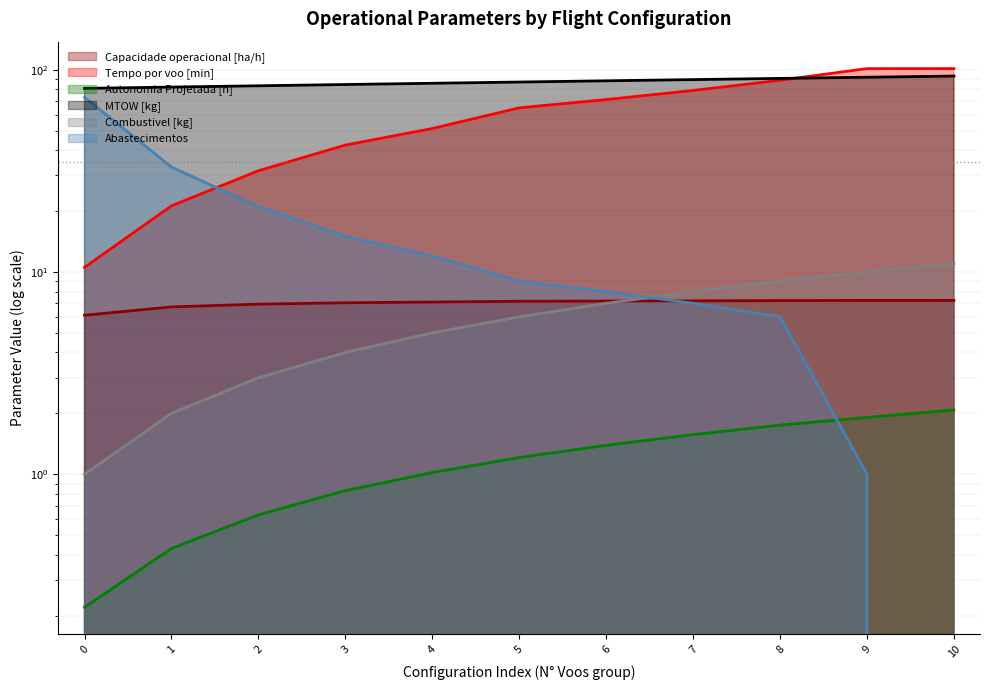

At how many categories does at least one series exceed 6?

11